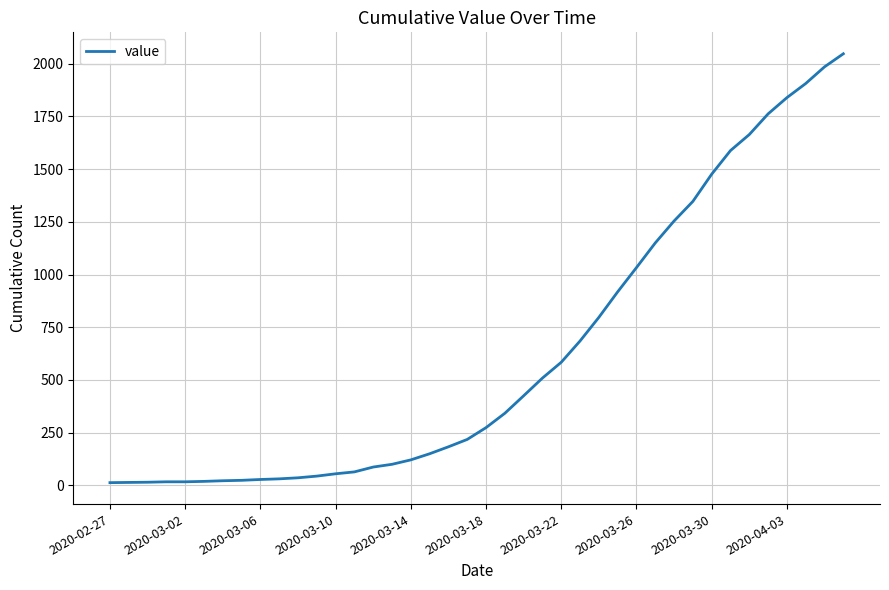

What is the smallest value displayed?

13